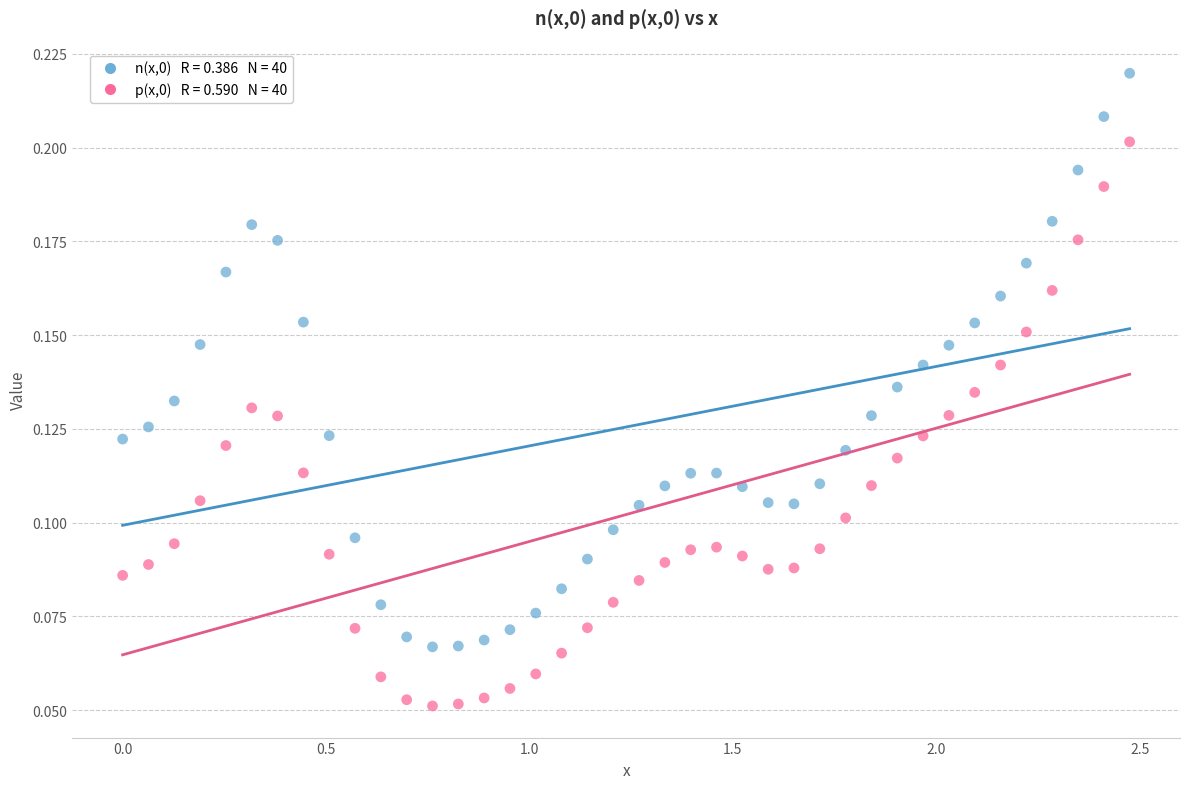

Across all data points, what is the range of X values (max minus min)?

2.5